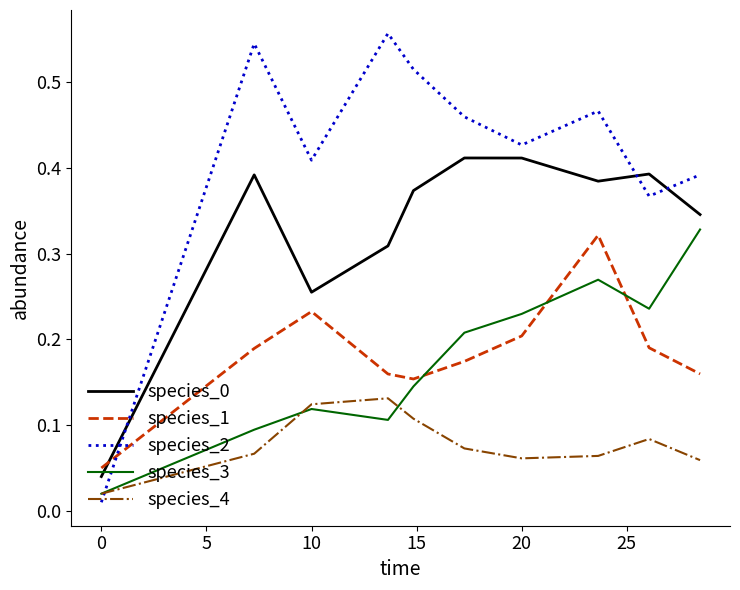

True or false: species_0 and species_1 cross at least once.

True